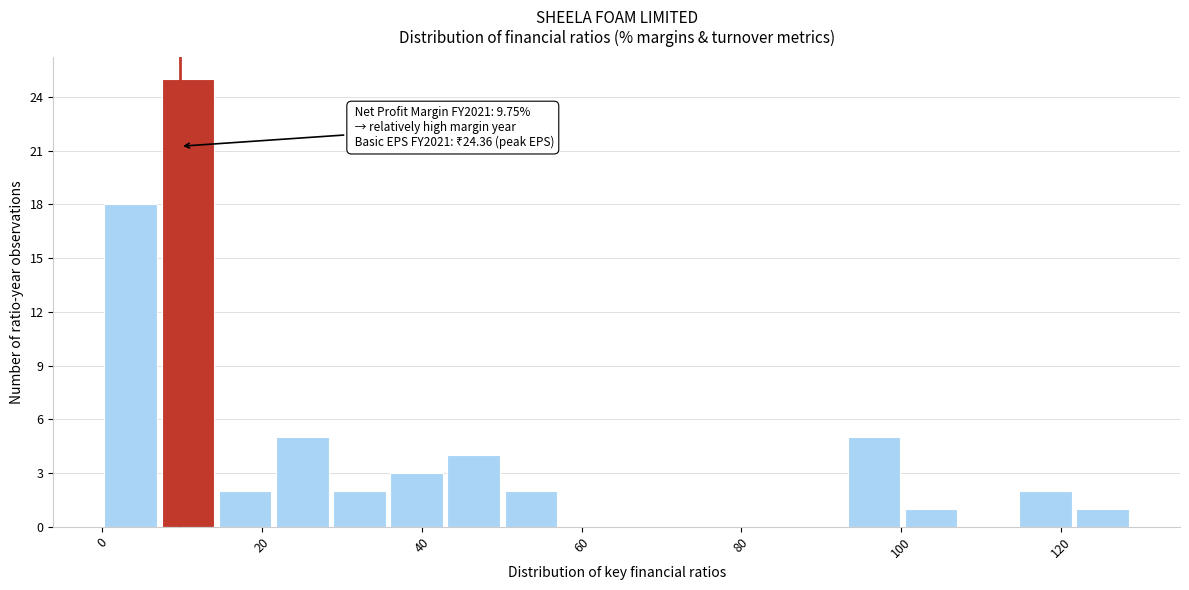

Around what value on the x-axis is the tallest bar? Give the approximate position of its centre, as read against the axis.

10